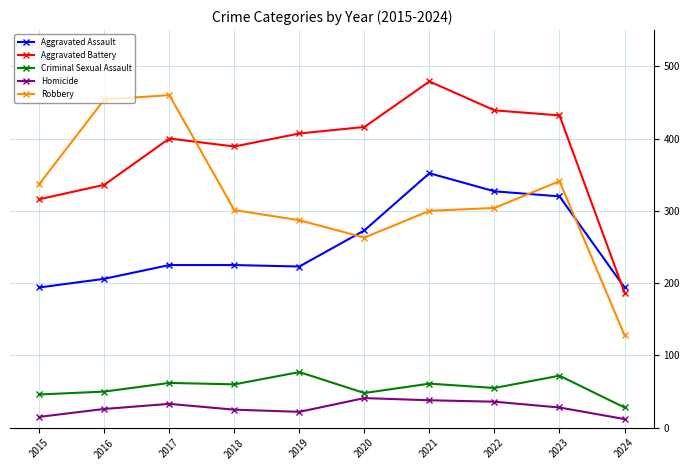

Which series has the widest spread of values?

Robbery